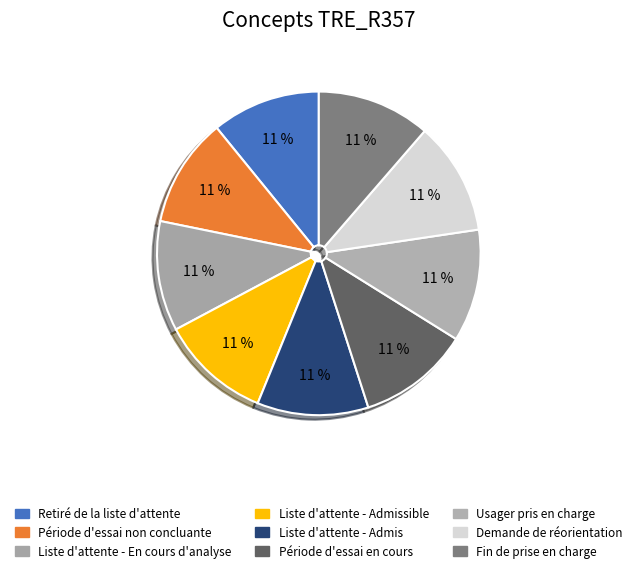

Which category has the smallest portion of the pie?

Retiré de la liste d'attente